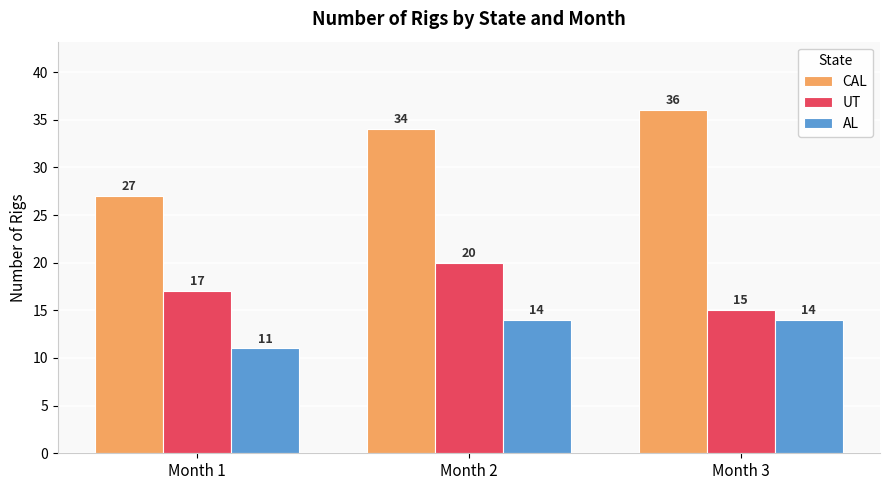

Is the value of AL at Month 2 greater than the value of UT at Month 1?

No